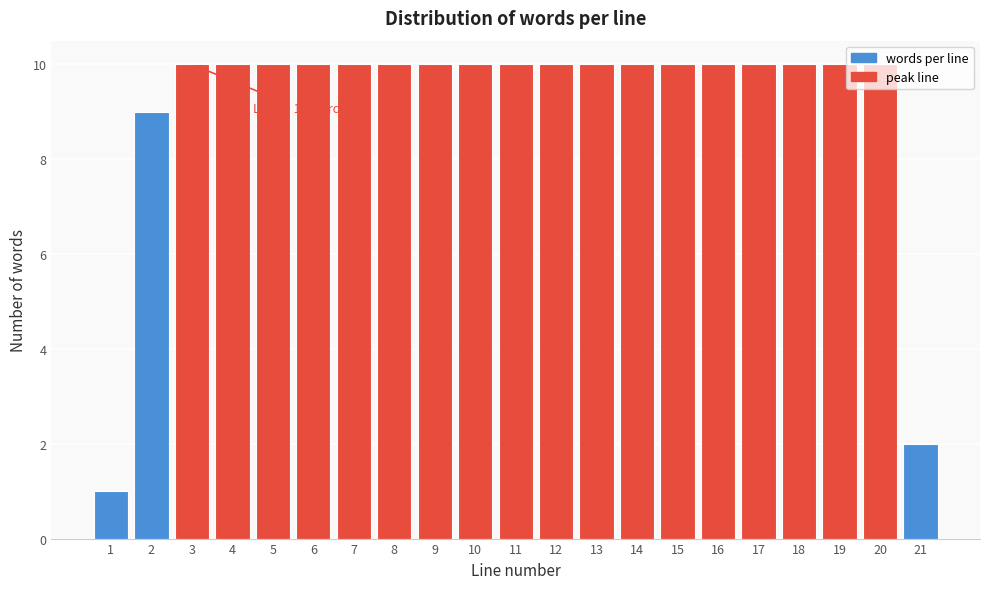

What is the sum of all values?

192